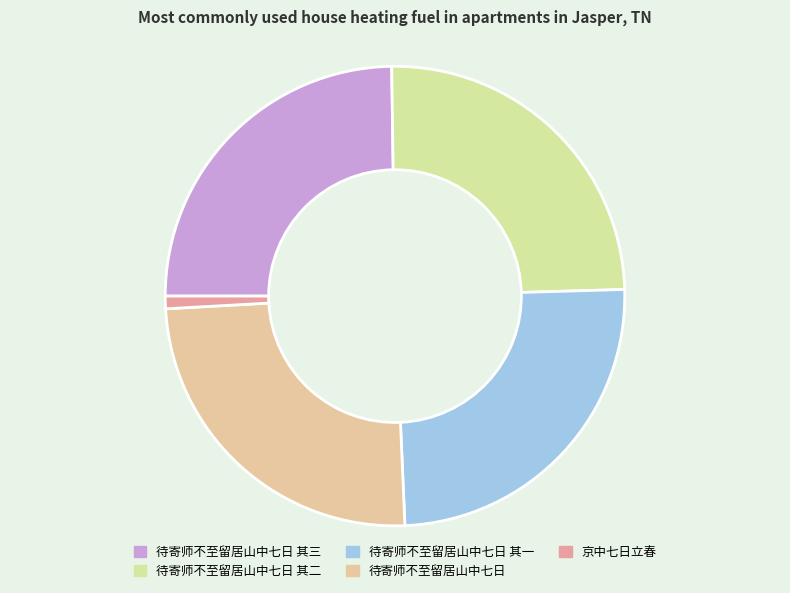

True or false: 待寄师不至留居山中七日 其一 accounts for 25% of the total.

True